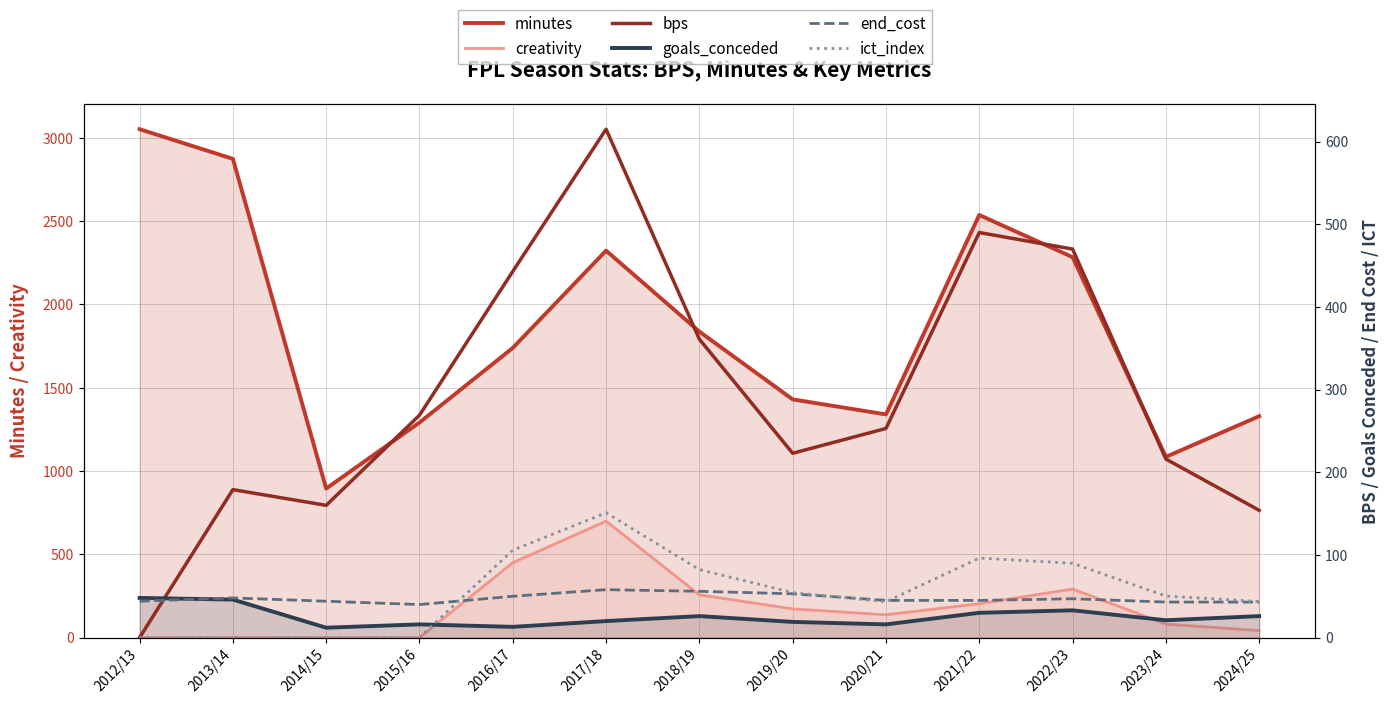

Reading left to right, what are all the values shown in this chart?

minutes: 2012/13=3052.0	2013/14=2874.0	2014/15=895.0	2015/16=1291.0	2016/17=1739.0	2017/18=2323.0	2018/19=1837.0	2019/20=1430.0	2020/21=1340.0	2021/22=2537.0	2022/23=2284.0	2023/24=1085.0	2024/25=1329.0
creativity: 2012/13=0.0	2013/14=0.0	2014/15=0.0	2015/16=0.0	2016/17=449.6	2017/18=698.8	2018/19=256.6	2019/20=172.4	2020/21=136.8	2021/22=203.5	2022/23=291.8	2023/24=81.0	2024/25=42.1
bps: 2012/13=0.0	2013/14=179.0	2014/15=160.0	2015/16=269.0	2016/17=443.0	2017/18=615.0	2018/19=361.0	2019/20=223.0	2020/21=253.0	2021/22=490.0	2022/23=470.0	2023/24=216.0	2024/25=154.0
goals_conceded: 2012/13=48.0	2013/14=46.0	2014/15=12.0	2015/16=16.0	2016/17=13.0	2017/18=20.0	2018/19=26.0	2019/20=19.0	2020/21=16.0	2021/22=30.0	2022/23=33.0	2023/24=21.0	2024/25=26.0
end_cost: 2012/13=44.0	2013/14=48.0	2014/15=44.0	2015/16=40.0	2016/17=50.0	2017/18=58.0	2018/19=56.0	2019/20=53.0	2020/21=45.0	2021/22=45.0	2022/23=47.0	2023/24=43.0	2024/25=43.0
ict_index: 2012/13=0.0	2013/14=0.0	2014/15=0.0	2015/16=0.0	2016/17=105.8	2017/18=151.0	2018/19=82.3	2019/20=54.4	2020/21=43.4	2021/22=96.2	2022/23=89.9	2023/24=50.3	2024/25=43.7